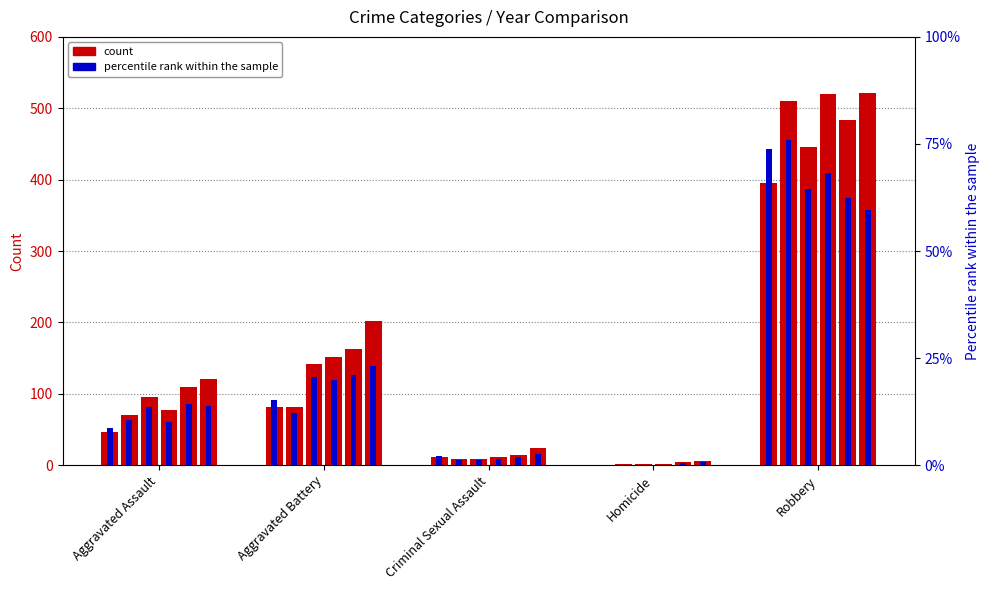

The value of percentile rank (2015) at Aggravated Assault is 1.9. True or false?

False